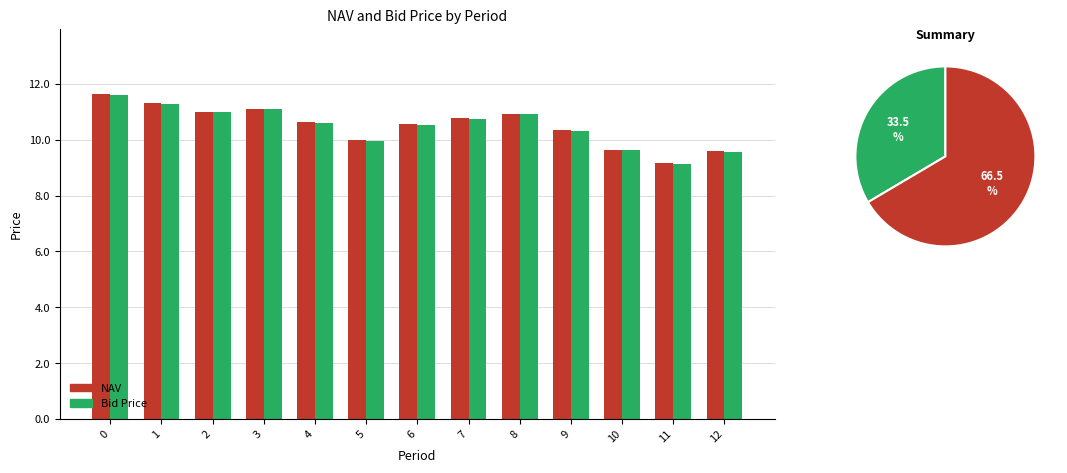

What is the difference between the maximum and minimum values in the Bid Price series?

2.5